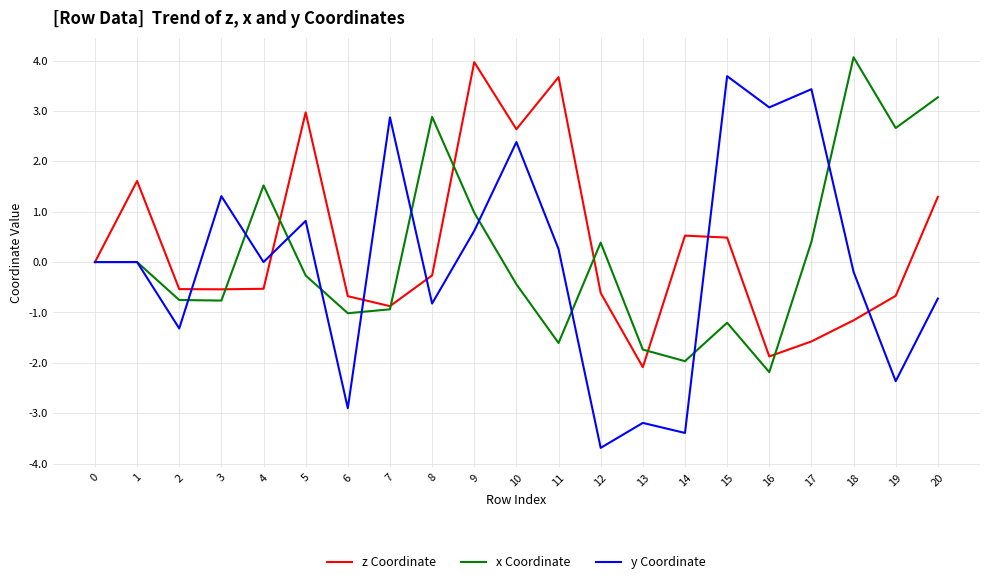

What is the difference between the highest and lowest values at 18?

5.2